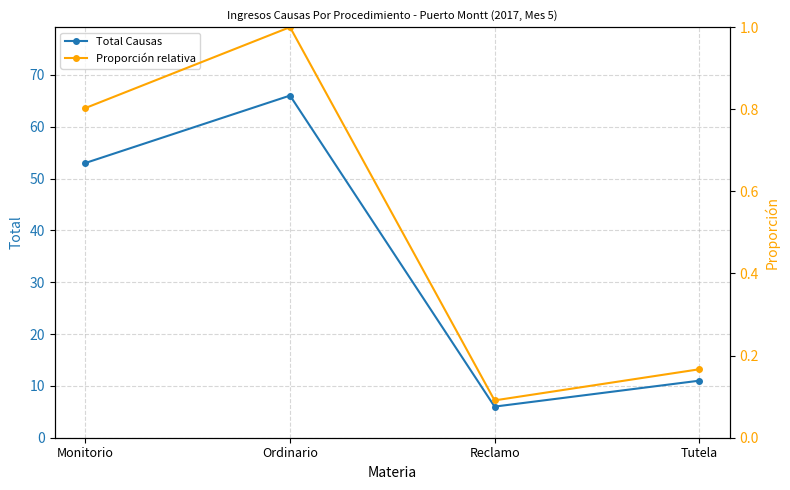

Which series has the widest spread of values?

Total Causas